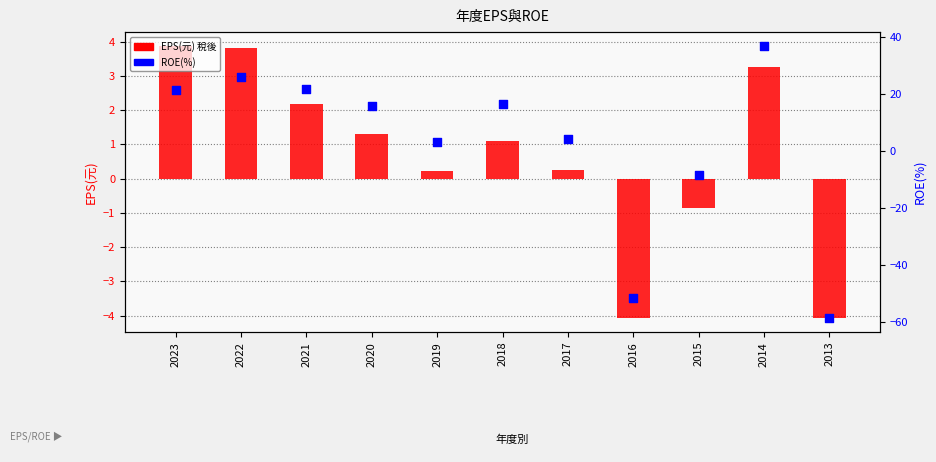

What are all the series names shown in the legend?

EPS(元) 稅後, ROE(%)